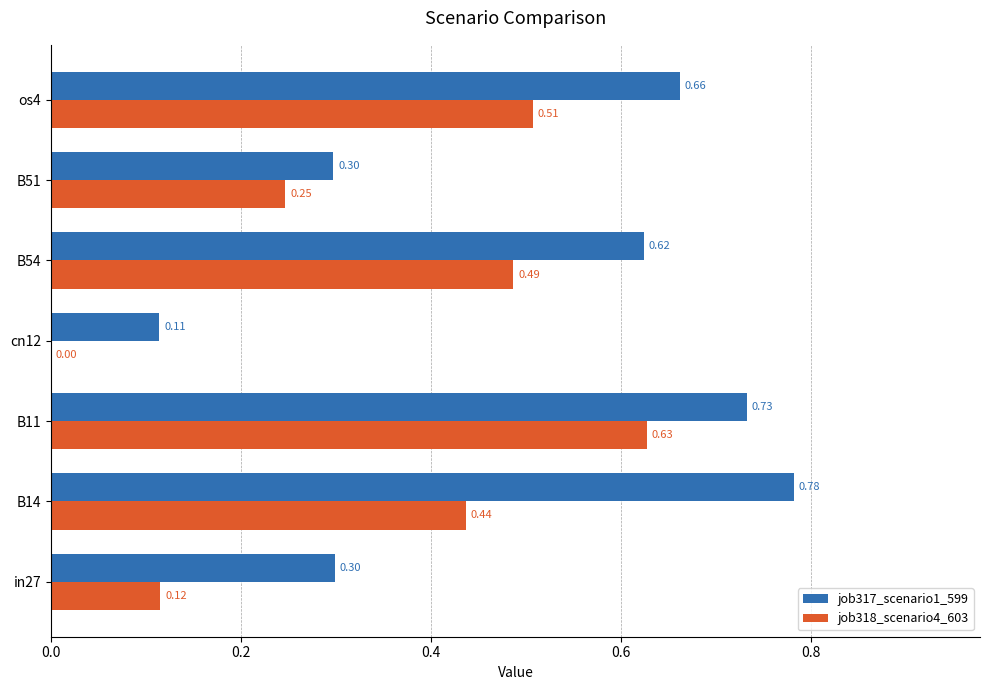

Which series has the largest total across all categories?

job317_scenario1_599